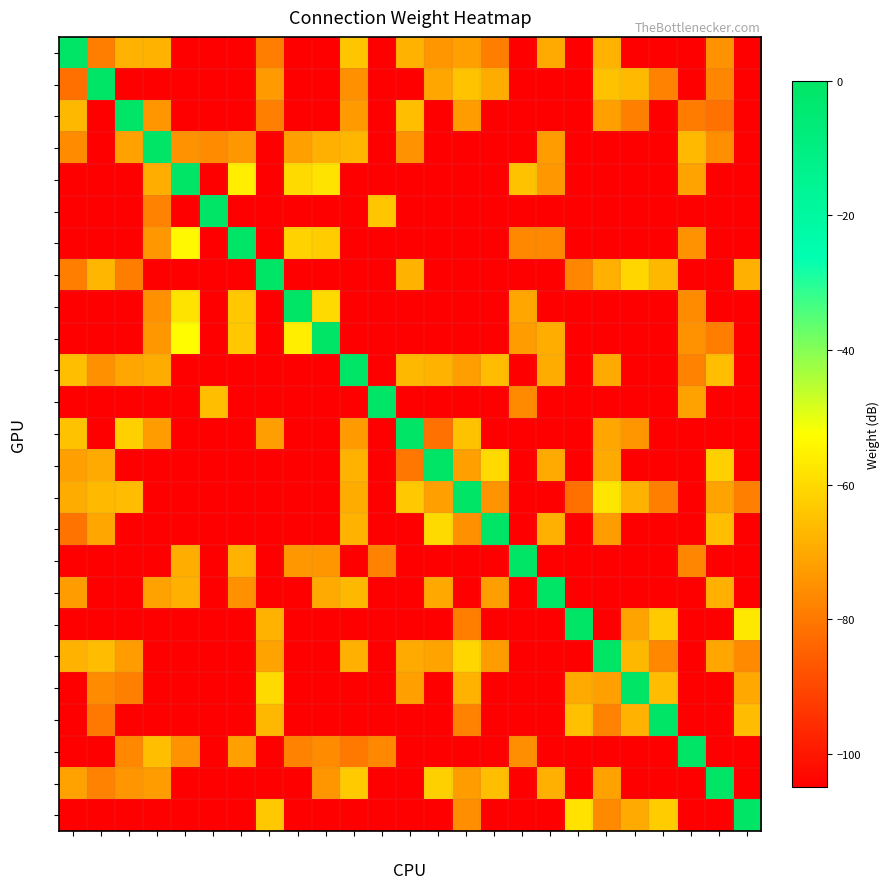

Which has a higher value, 4 or 20?

4